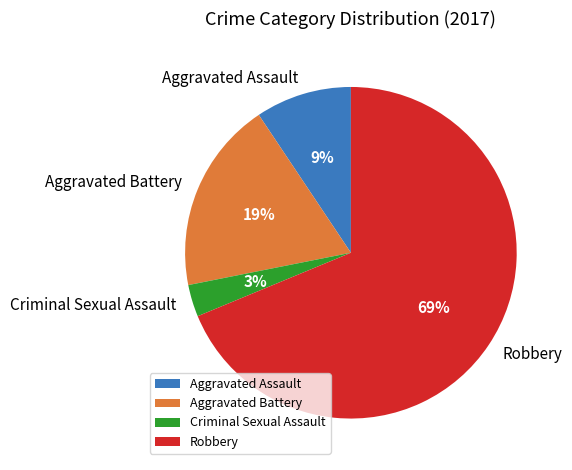

Combined, do Aggravated Assault and Aggravated Battery account for over 50%?

No